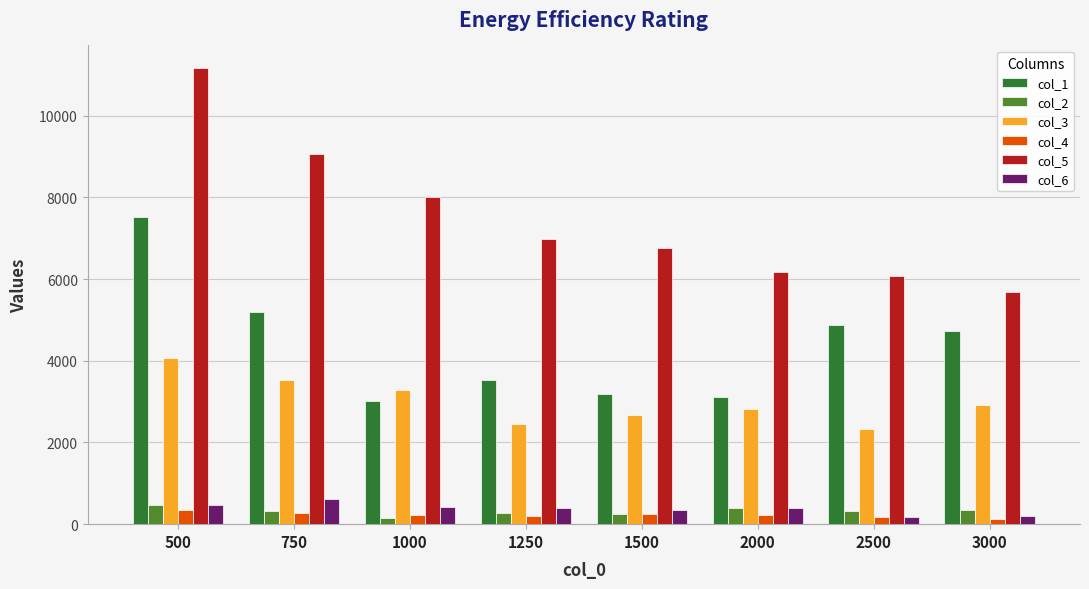

Which category has the lowest value in the col_2 series?

1000